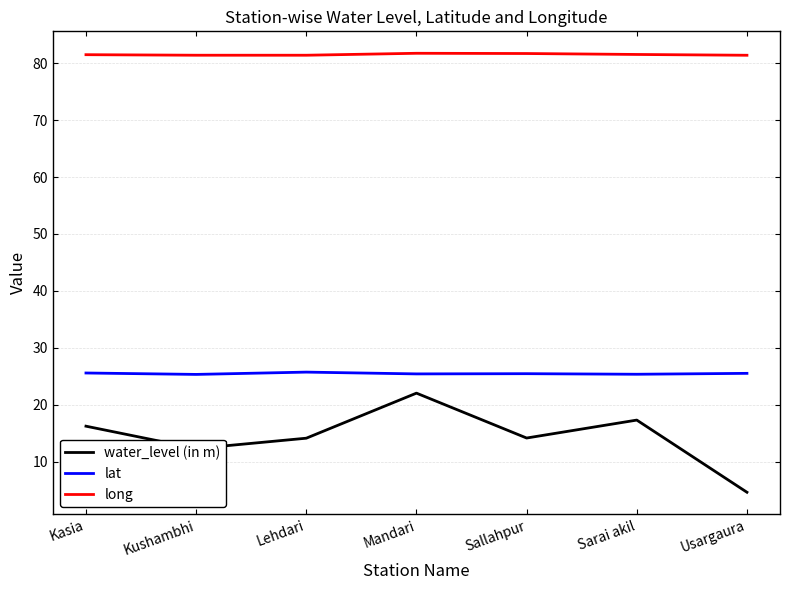

At which category is the sum across all series the highest?

Mandari